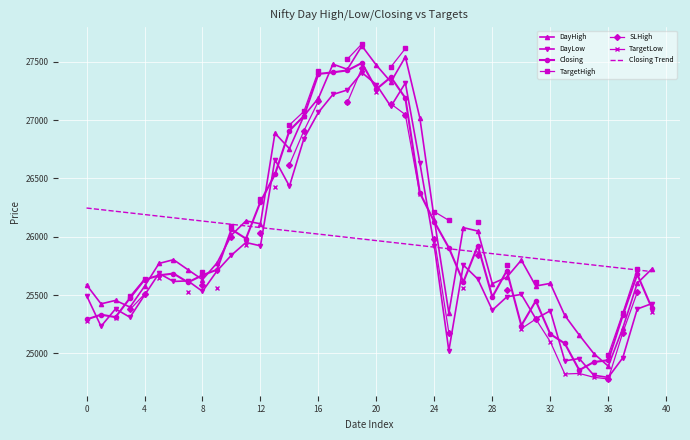

How many interior local valleys does the Closing series have?

8